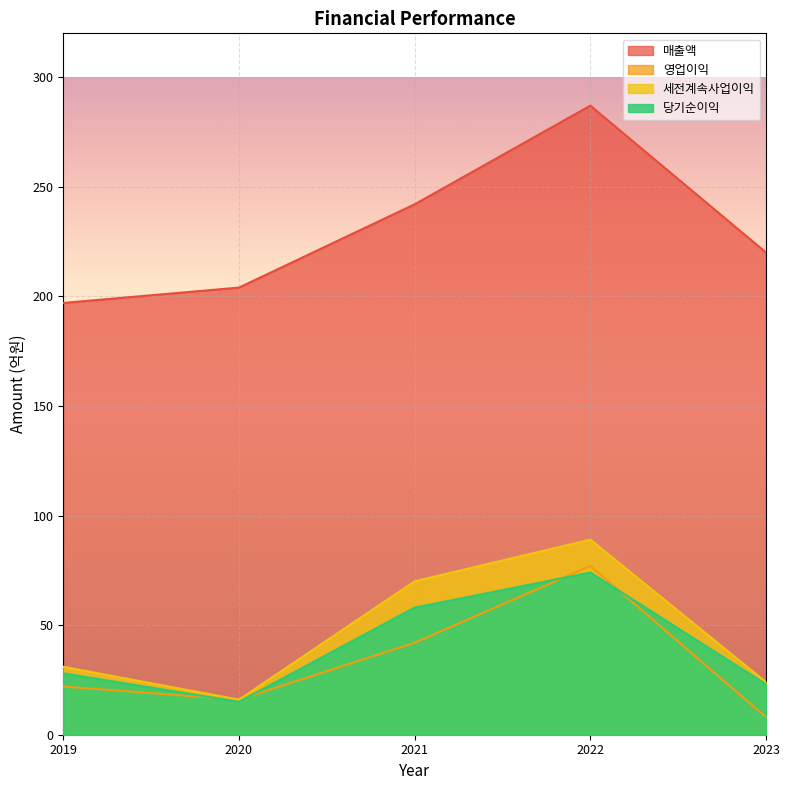

True or false: 영업이익 has more than 1 points higher than both neighbors.

False